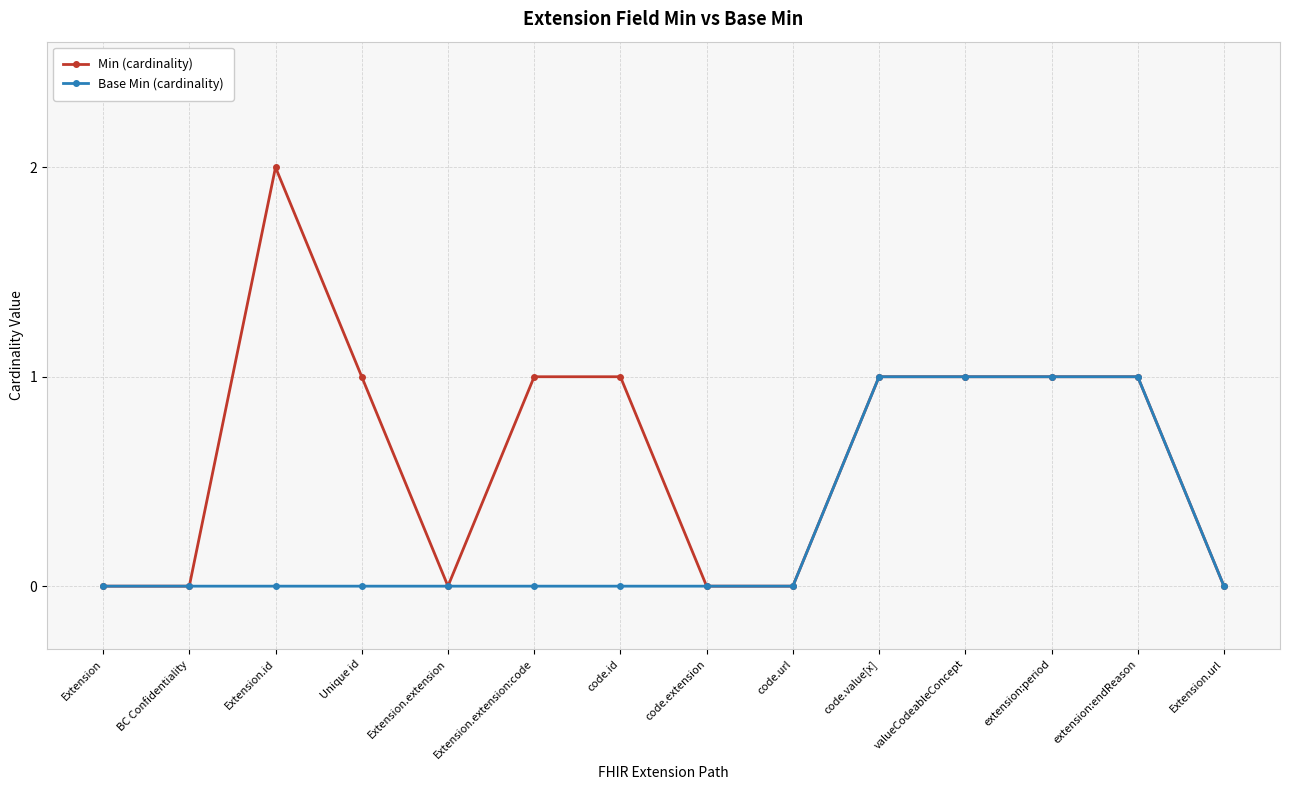

Rank the series by their average value, from lowest to highest.

Base Min (cardinality), Min (cardinality)